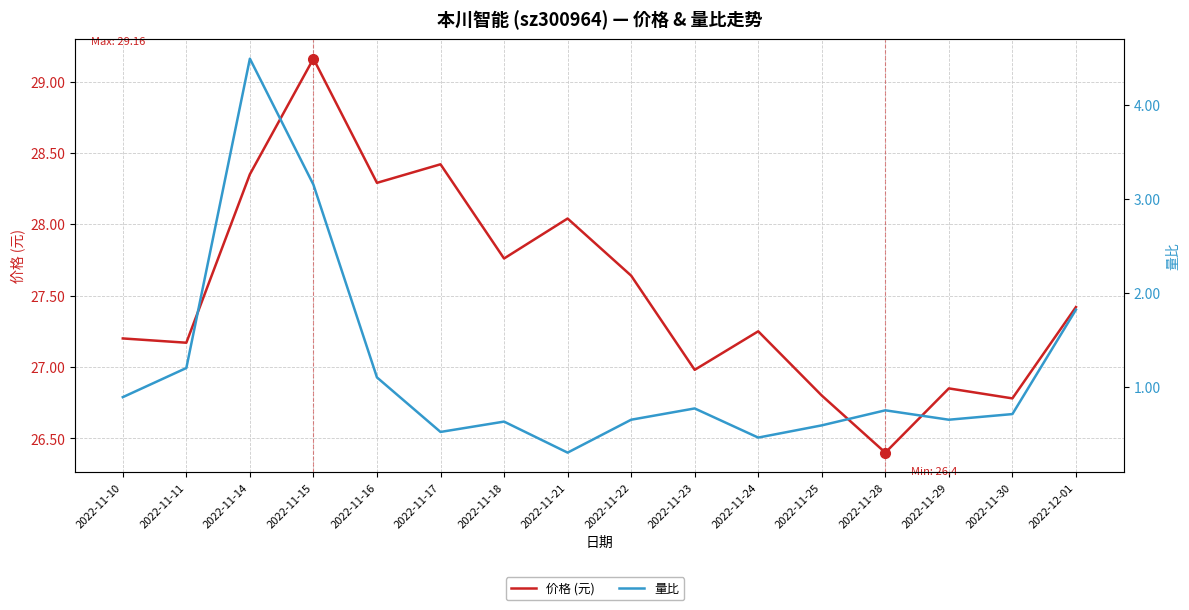

List the series in order of their peak value, highest first.

价格 (元), 量比